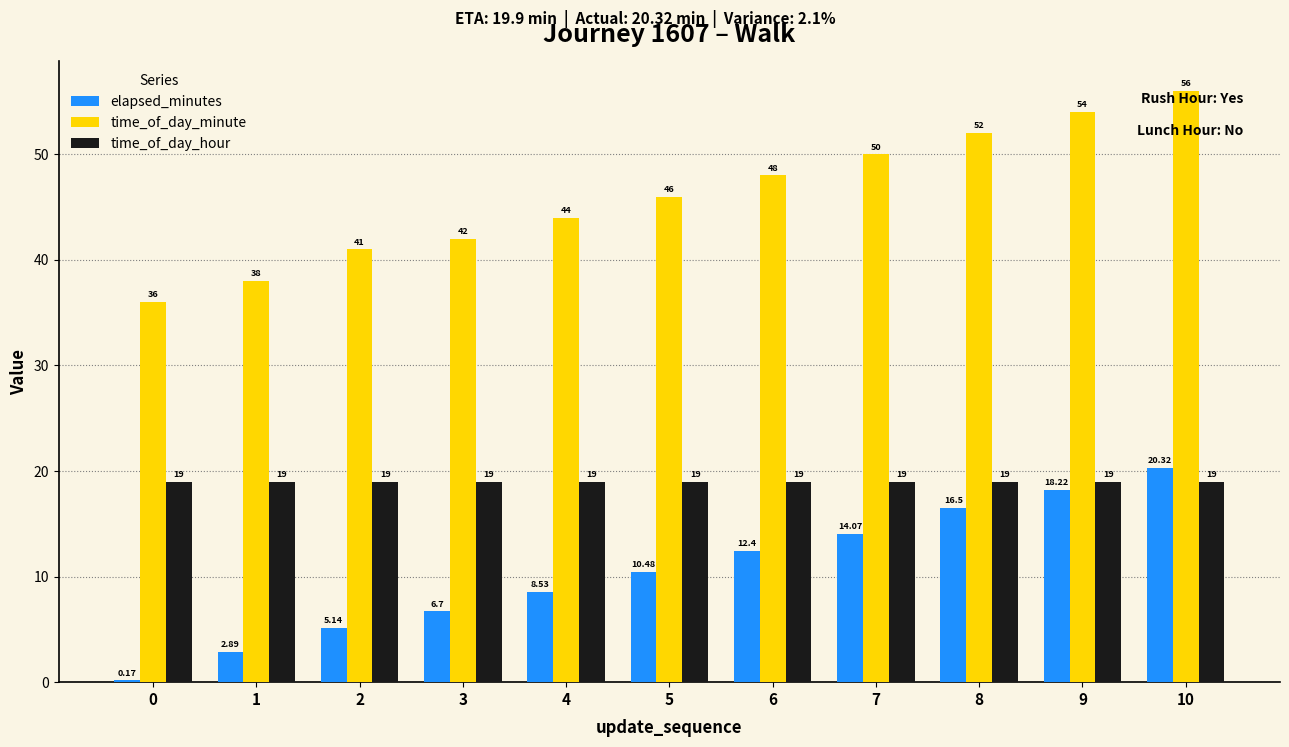

What are all the series names shown in the legend?

elapsed_minutes, time_of_day_minute, time_of_day_hour